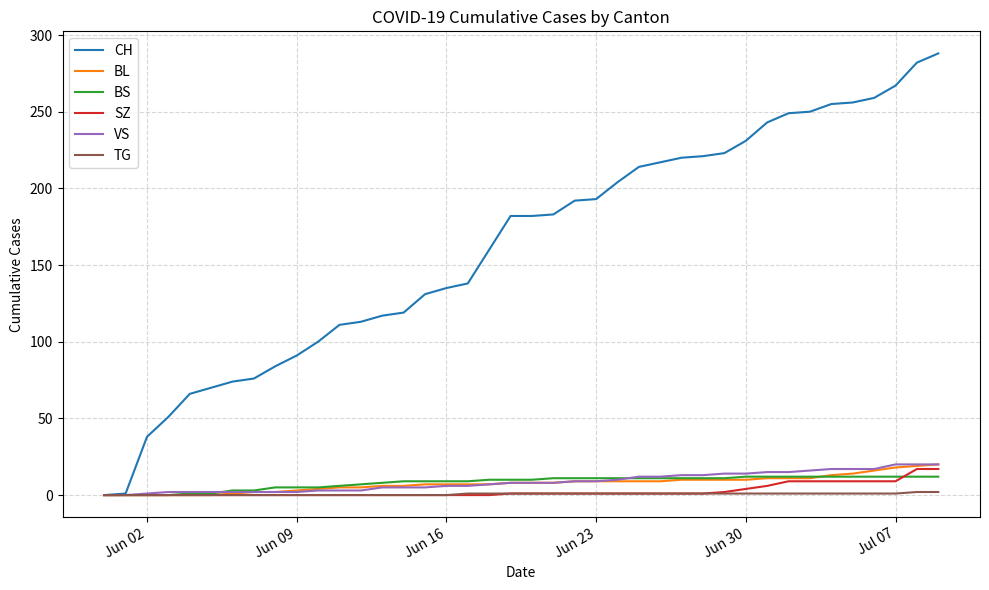

How many lines are shown in the chart?

6